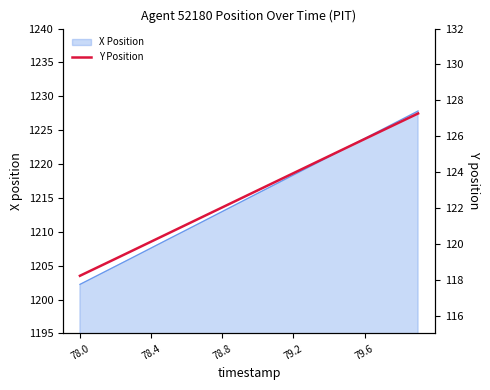

Is it true that the value at 18 is 126.8?

True